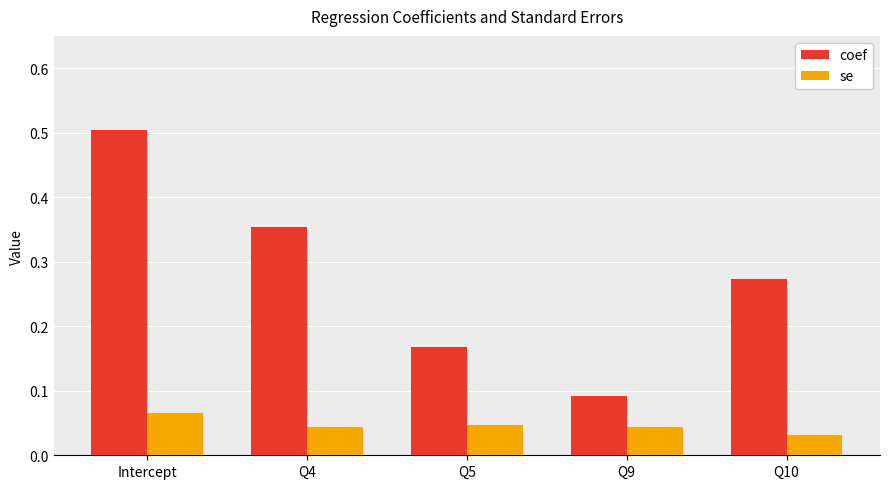

How many se values are between 0 and 1?

5